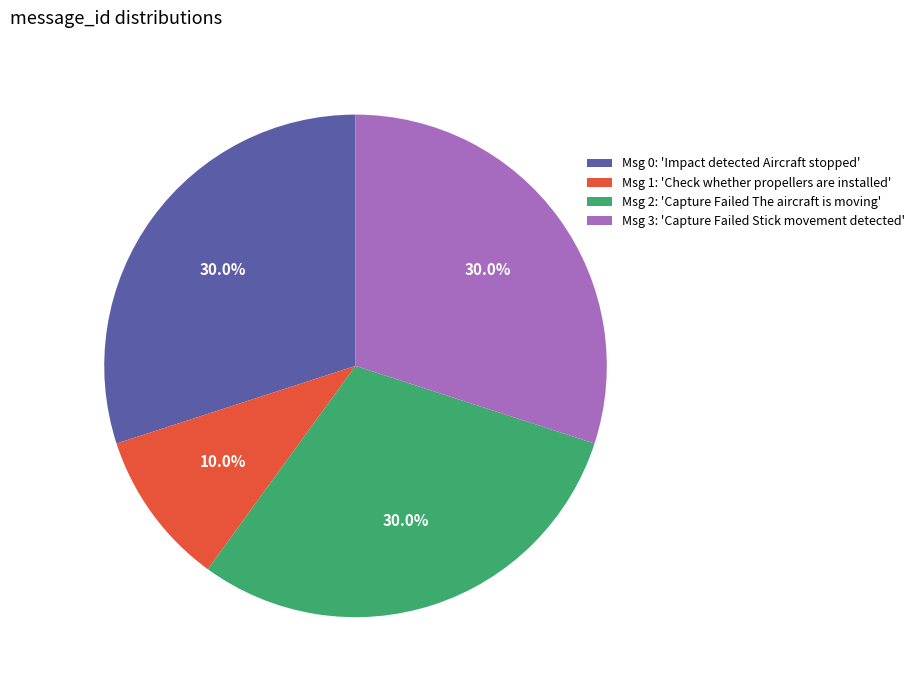

Is there any slice that represents more than half of the pie?

No